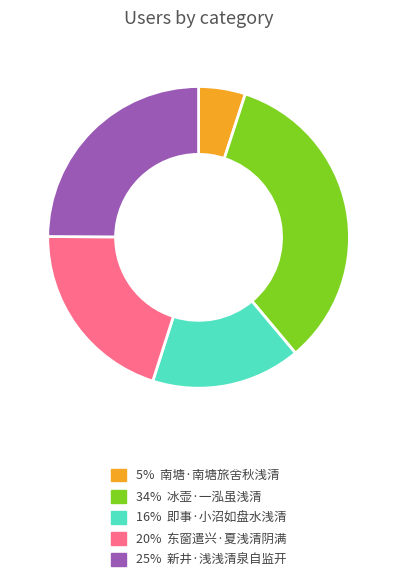

How many segments does this pie chart have?

5